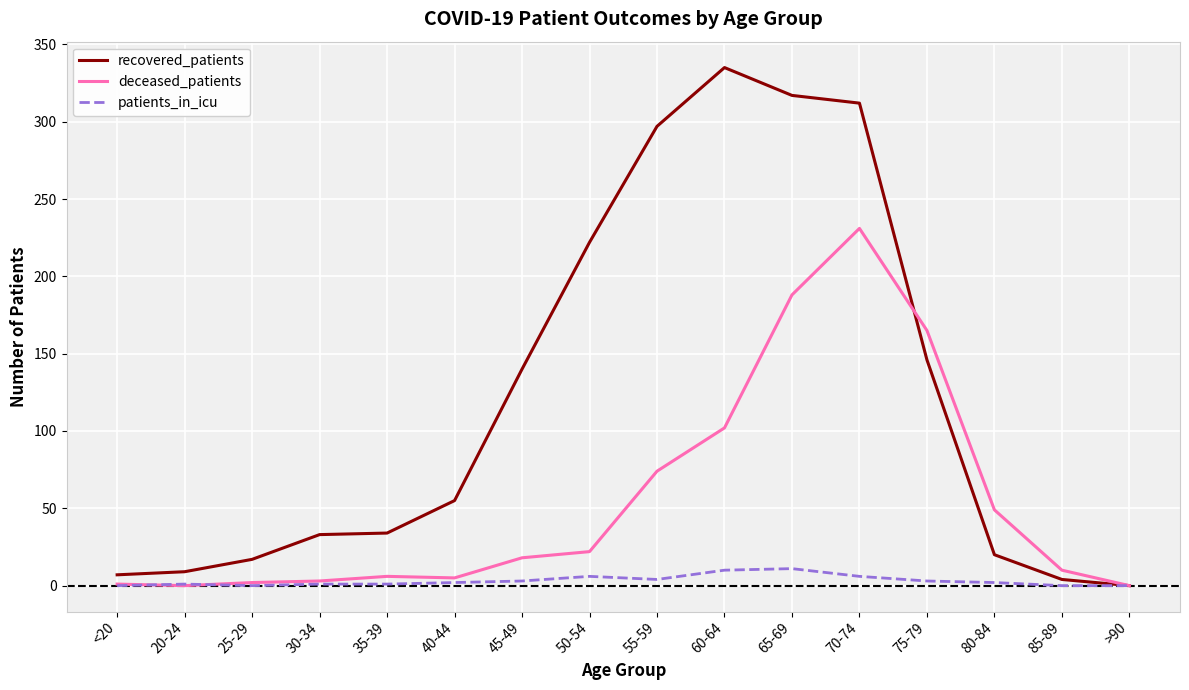

What are all the series names shown in the legend?

recovered_patients, deceased_patients, patients_in_icu